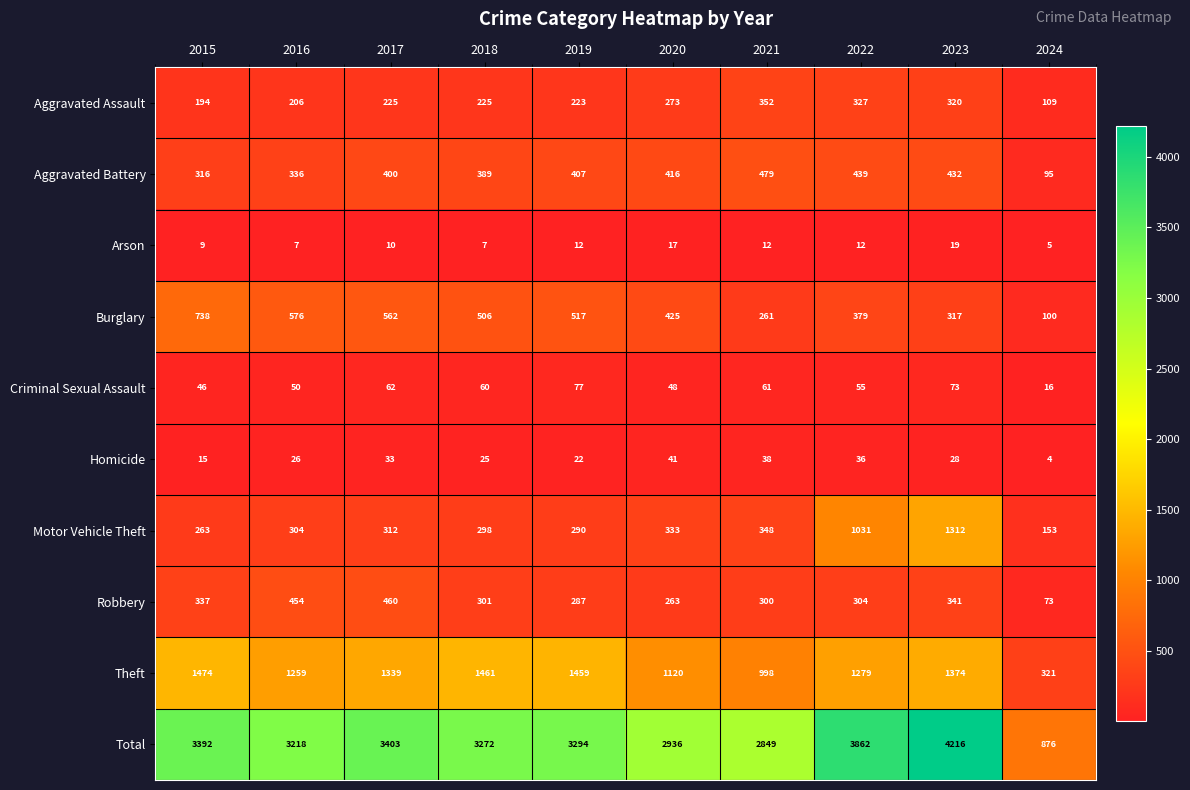

What is the sum of the Arson values at 2015 and 2016?

16